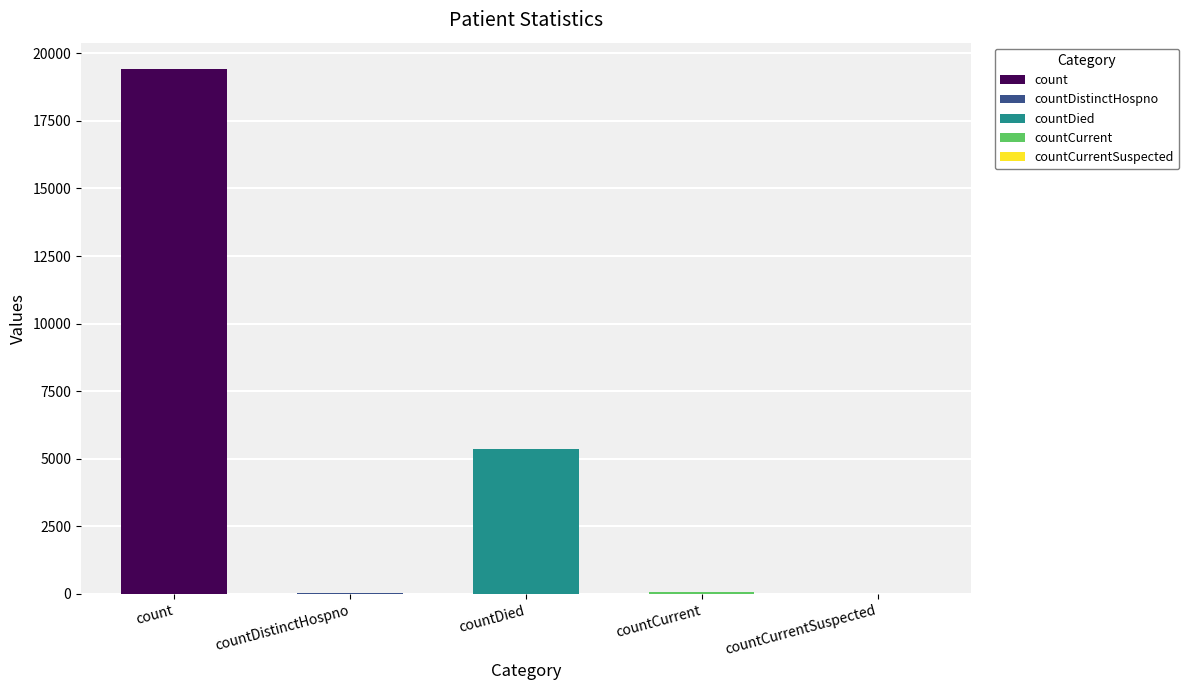

Where is the data nearest to the value 9710?

countDied